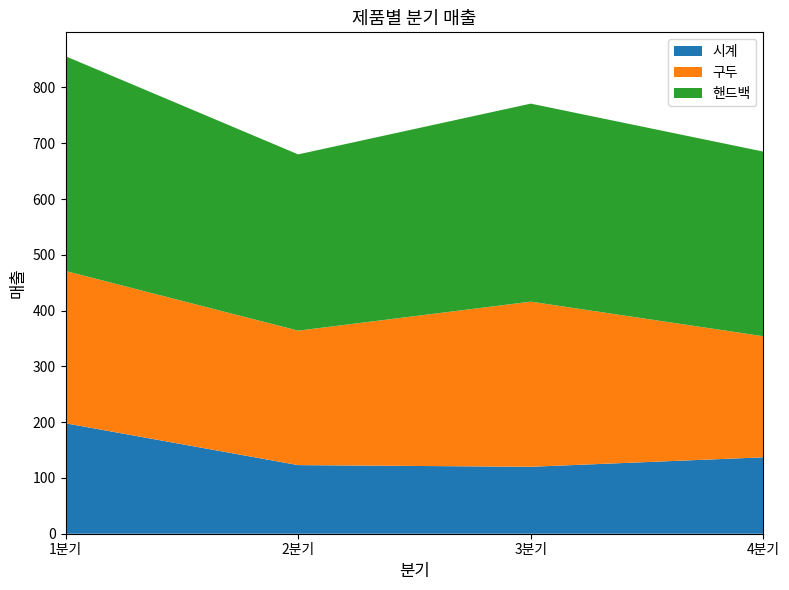

What is the total value across all series at 3분기?

771